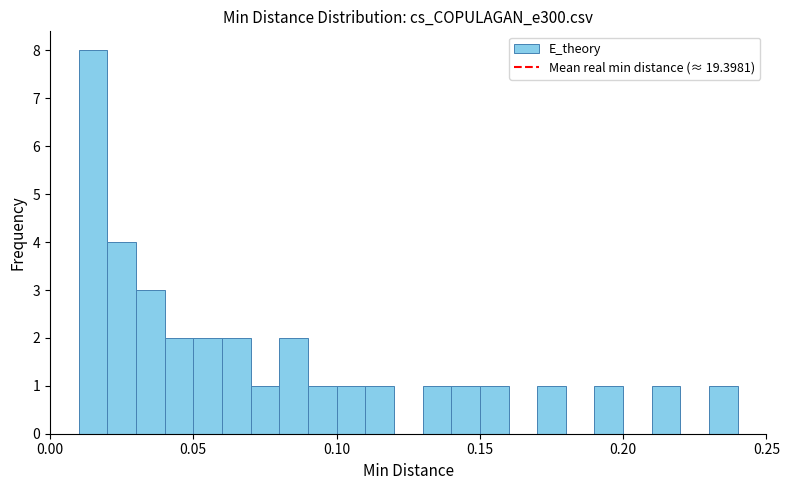

Read against the x-axis, roughly where is the centre of the tallest bar?

0.015